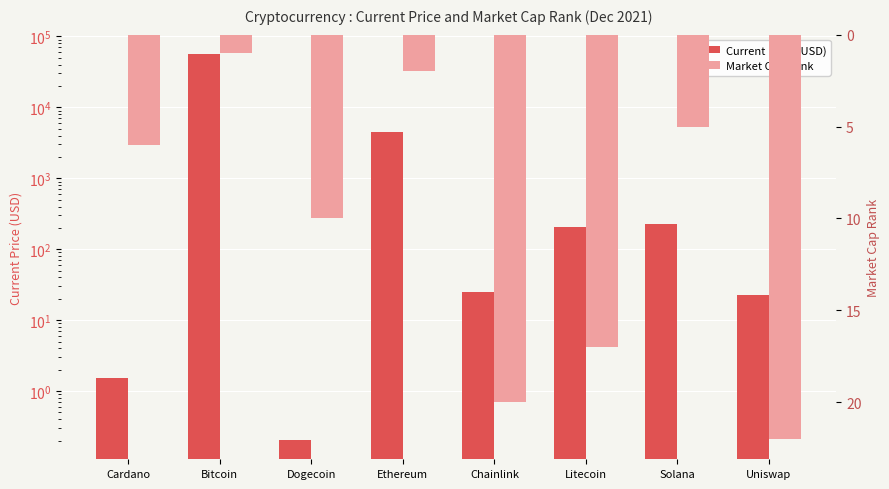

How many categories are shown in the chart?

8